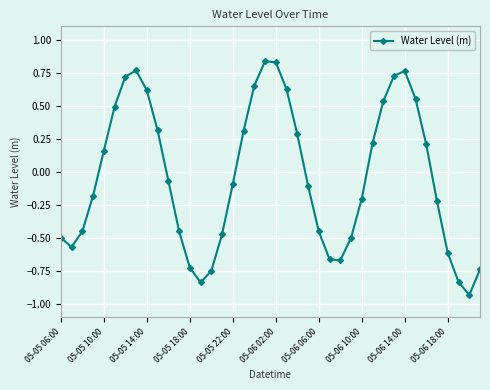

How many points are higher than both their immediate neighbors (excluding endpoints)?

3